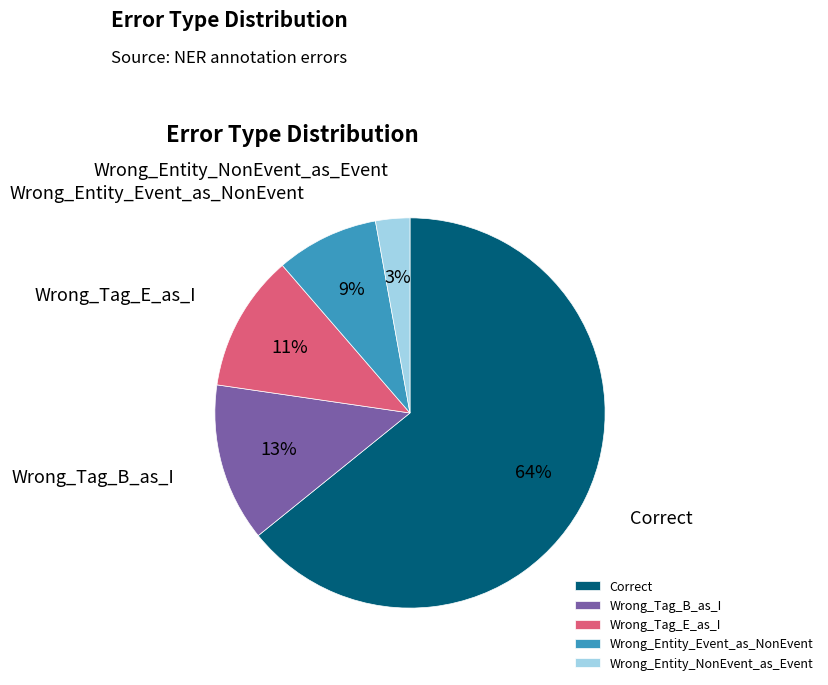

To the nearest percent, what is the combined percentage of Wrong_Entity_NonEvent_as_Event and Wrong_Tag_B_as_I?

16%